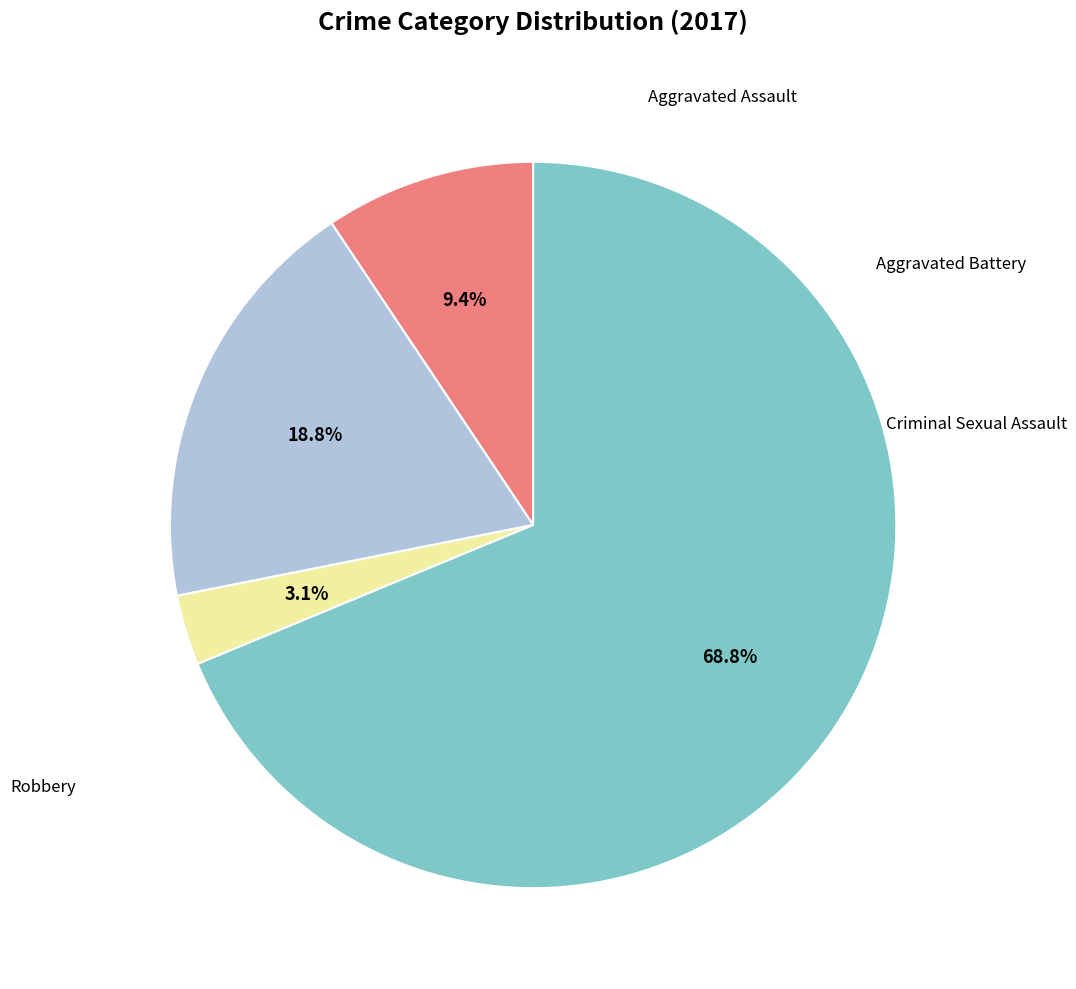

Is there a majority slice in this chart?

Yes